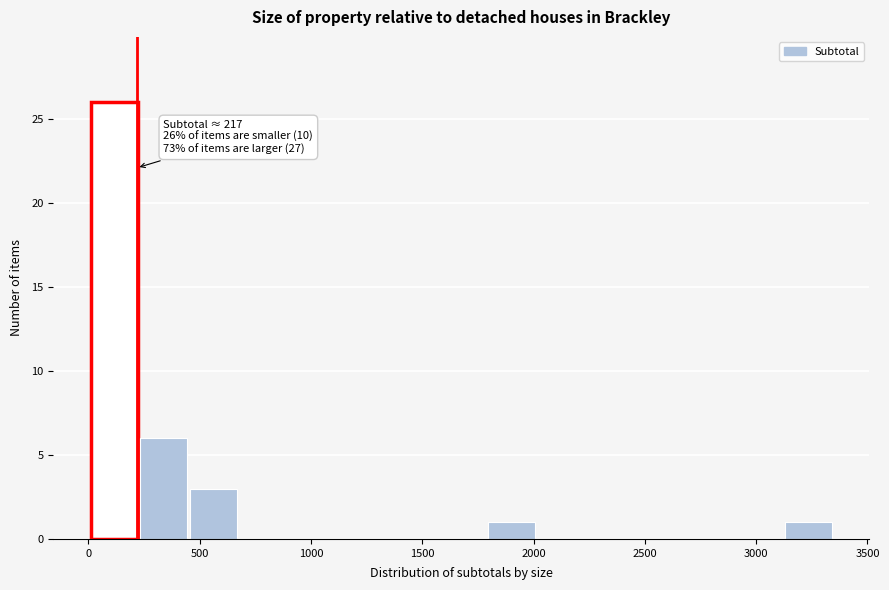

Which range on the x-axis has the tallest bar?

0 to 250